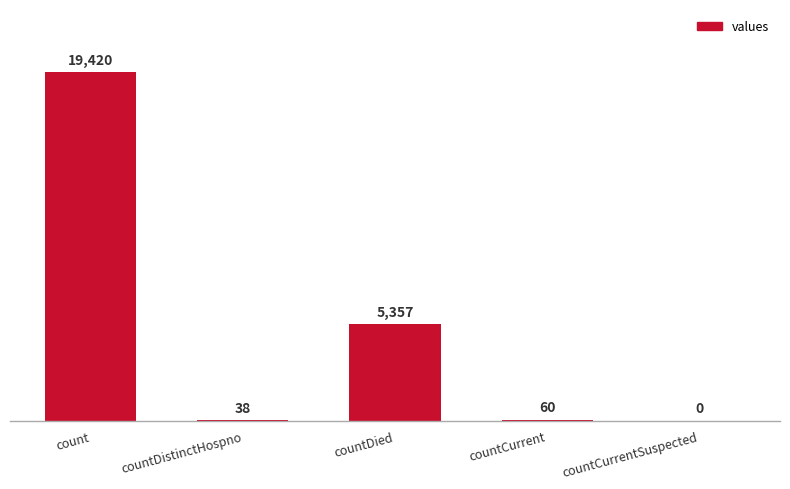

How many values are above zero?

4